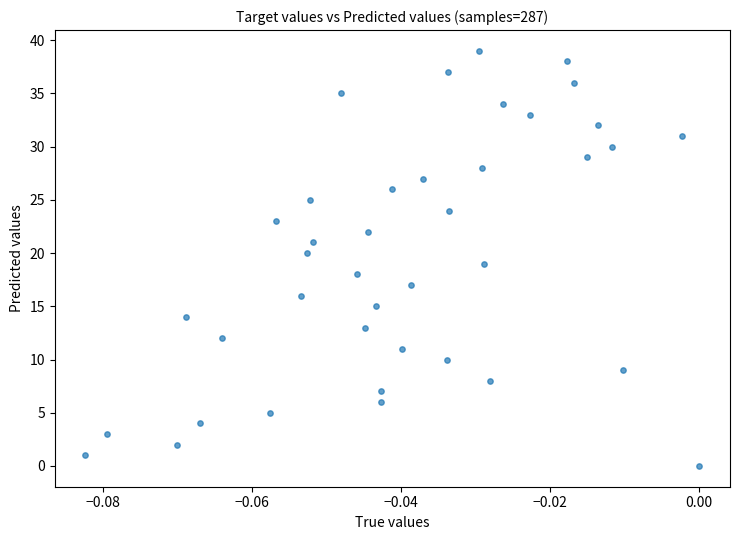

What is the range of Y values (max minus min)?

39